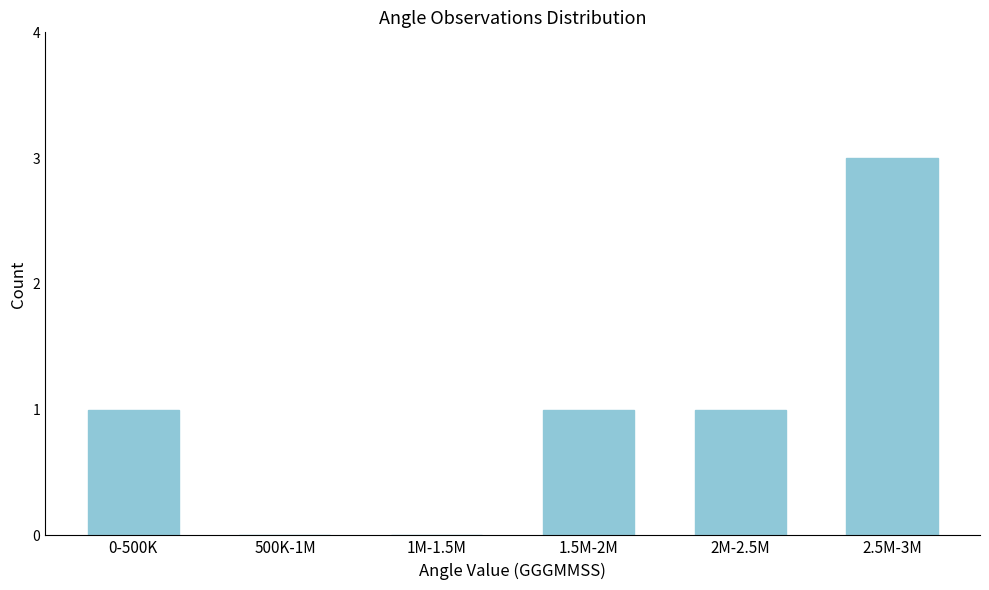

Reading right to left, extract all data points from this chart.

2.5M-3M=3	2M-2.5M=1	1.5M-2M=1	1M-1.5M=0	500K-1M=0	0-500K=1